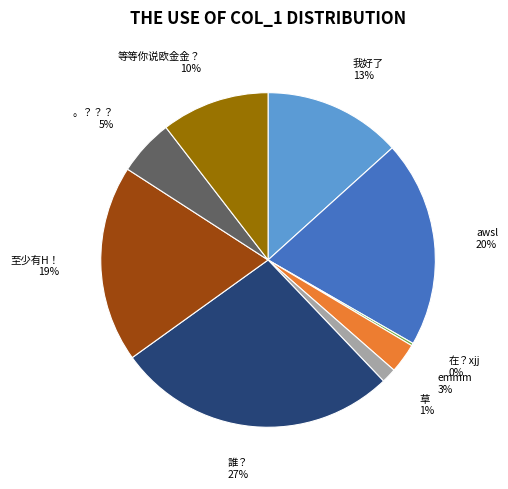

Is the sum of 。？？？ and 等等你说欧金金？ greater than half?

No